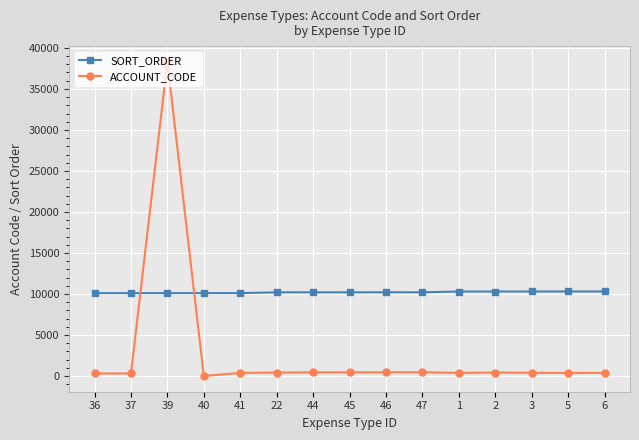

Does the chart have visible grid lines?

Yes